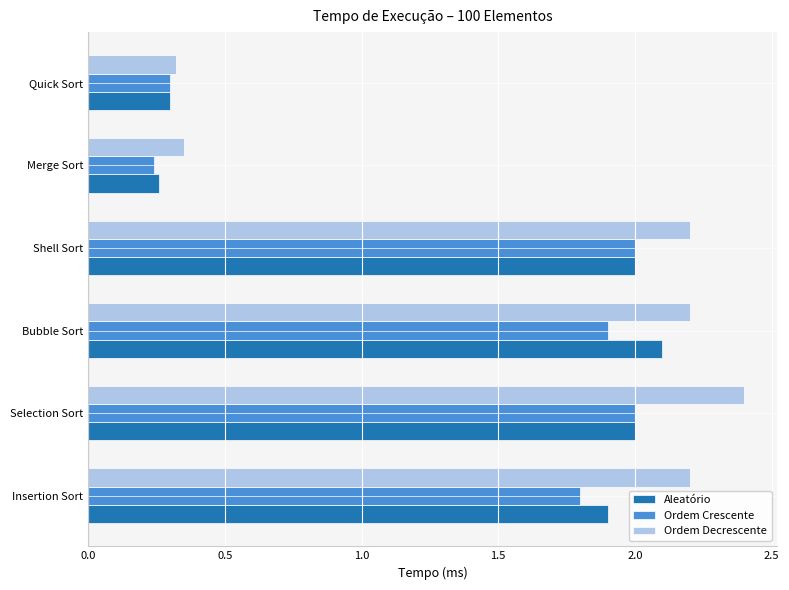

Is it true that Ordem Crescente equals 1.9 at Bubble Sort?

True